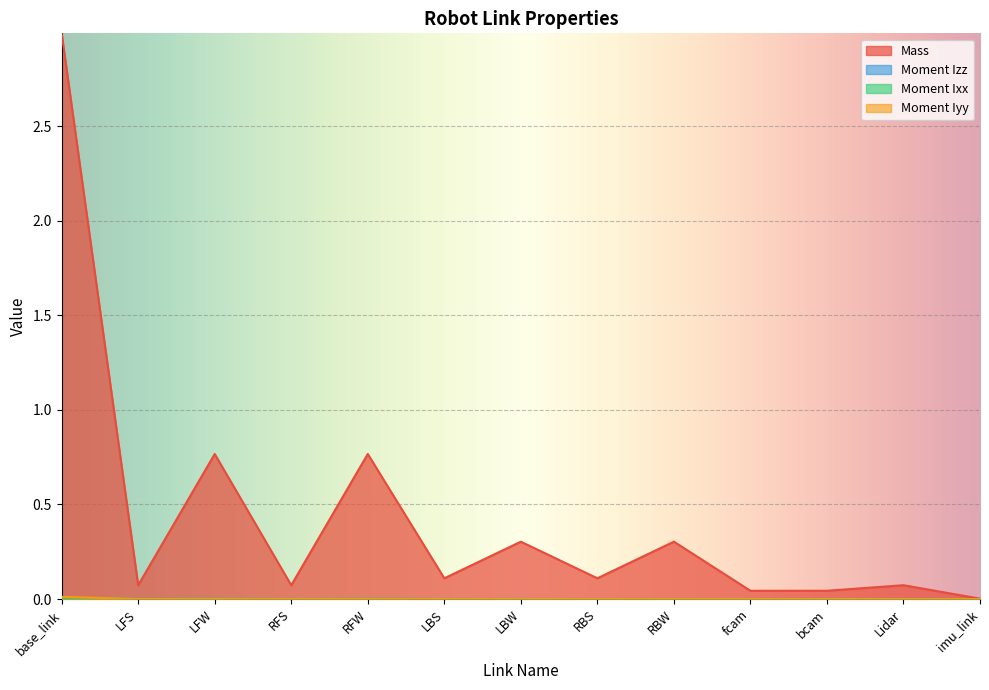

Where is the first local minimum for Moment Ixx?

LFS